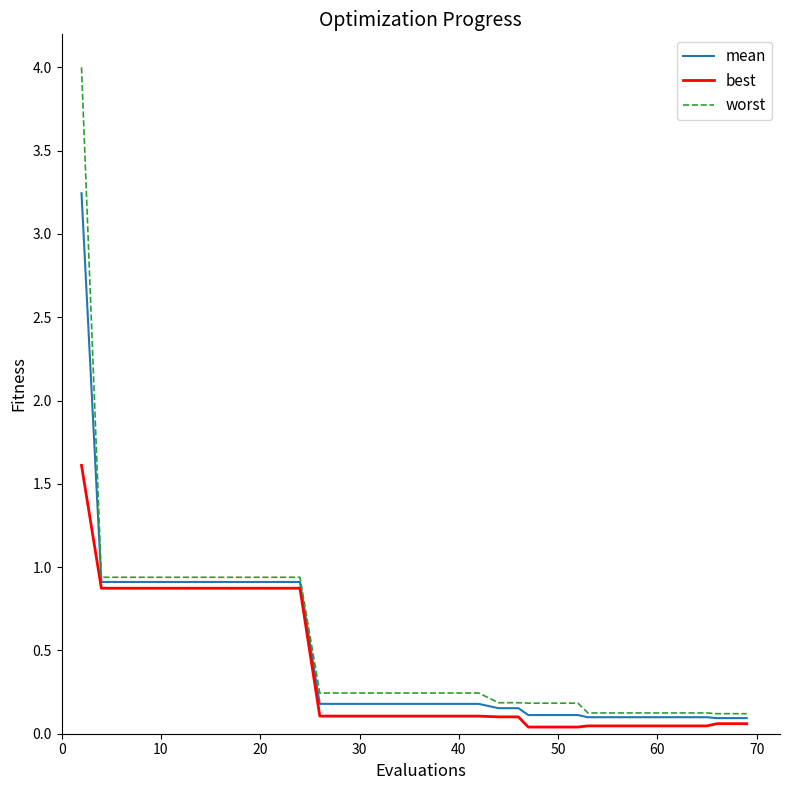

Does the chart have visible grid lines?

No